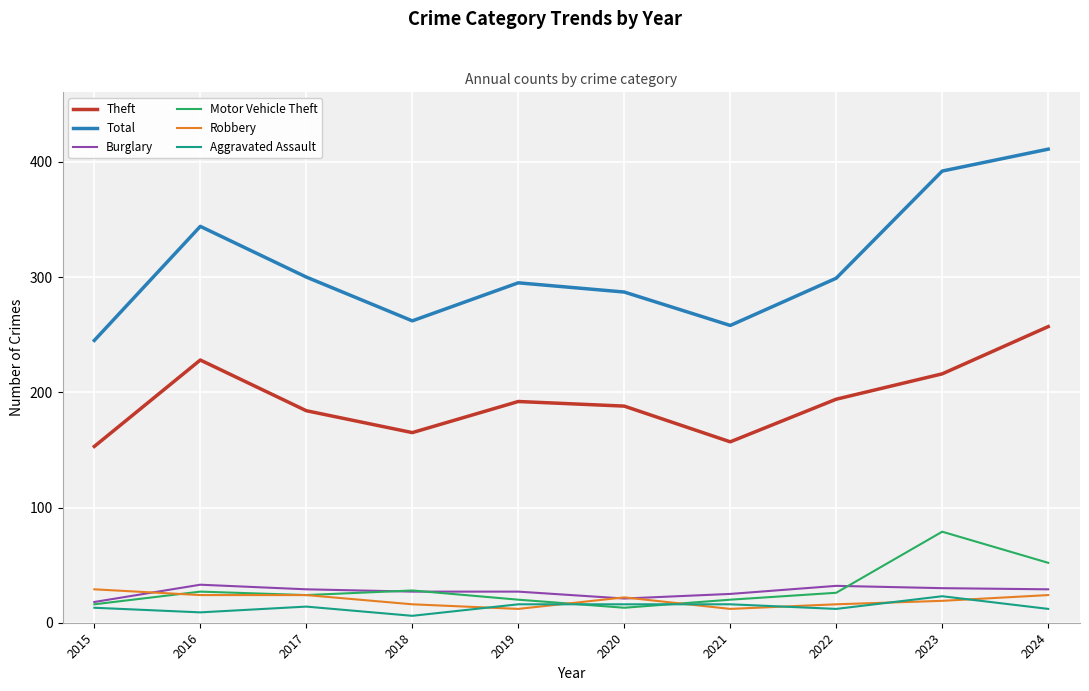

What is the approximate value of Theft at 2022?

194